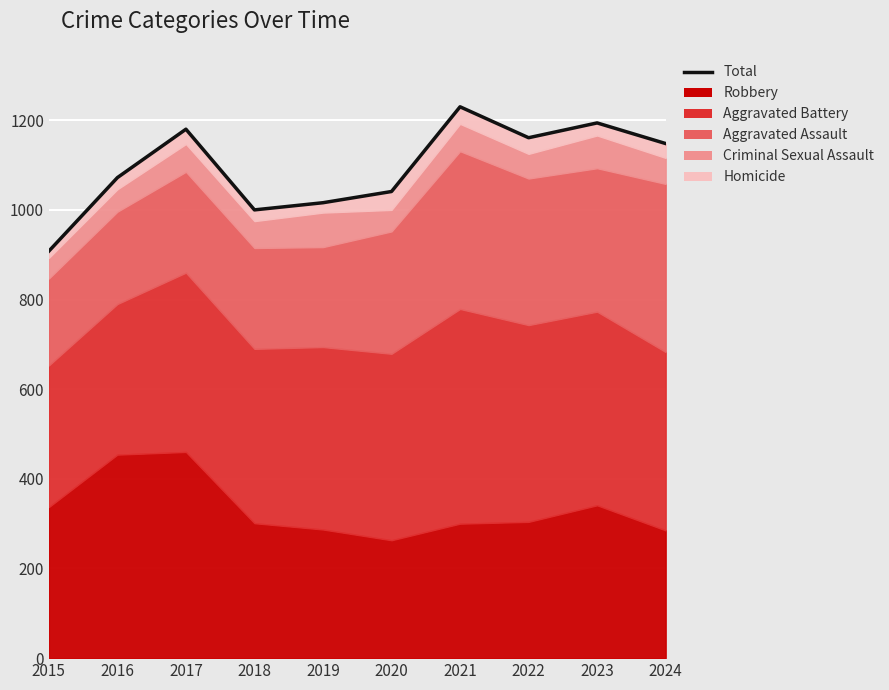

Between 2023 and 2018, which is larger?

2023